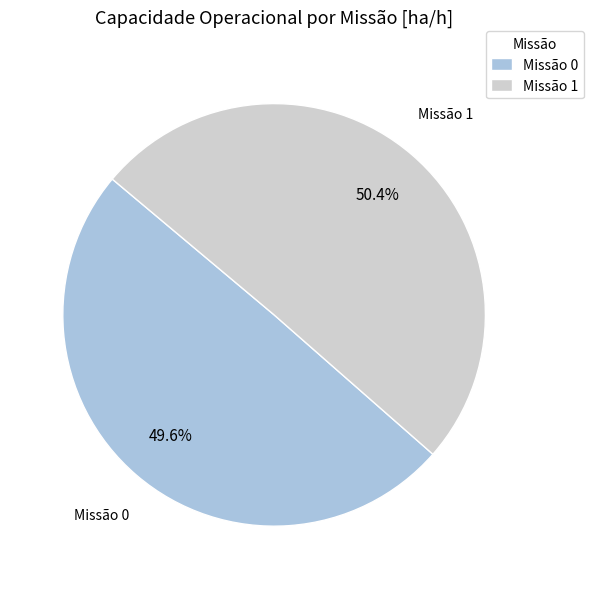

How many segments does this pie chart have?

2